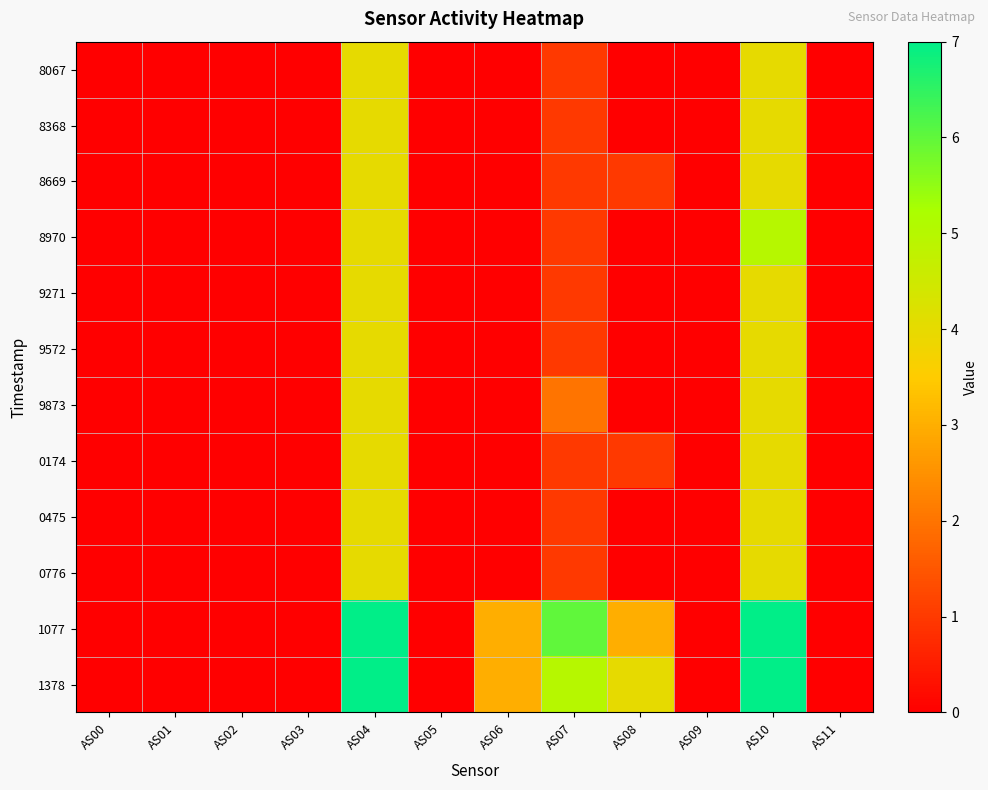

Which series has the largest total across all categories?

1077